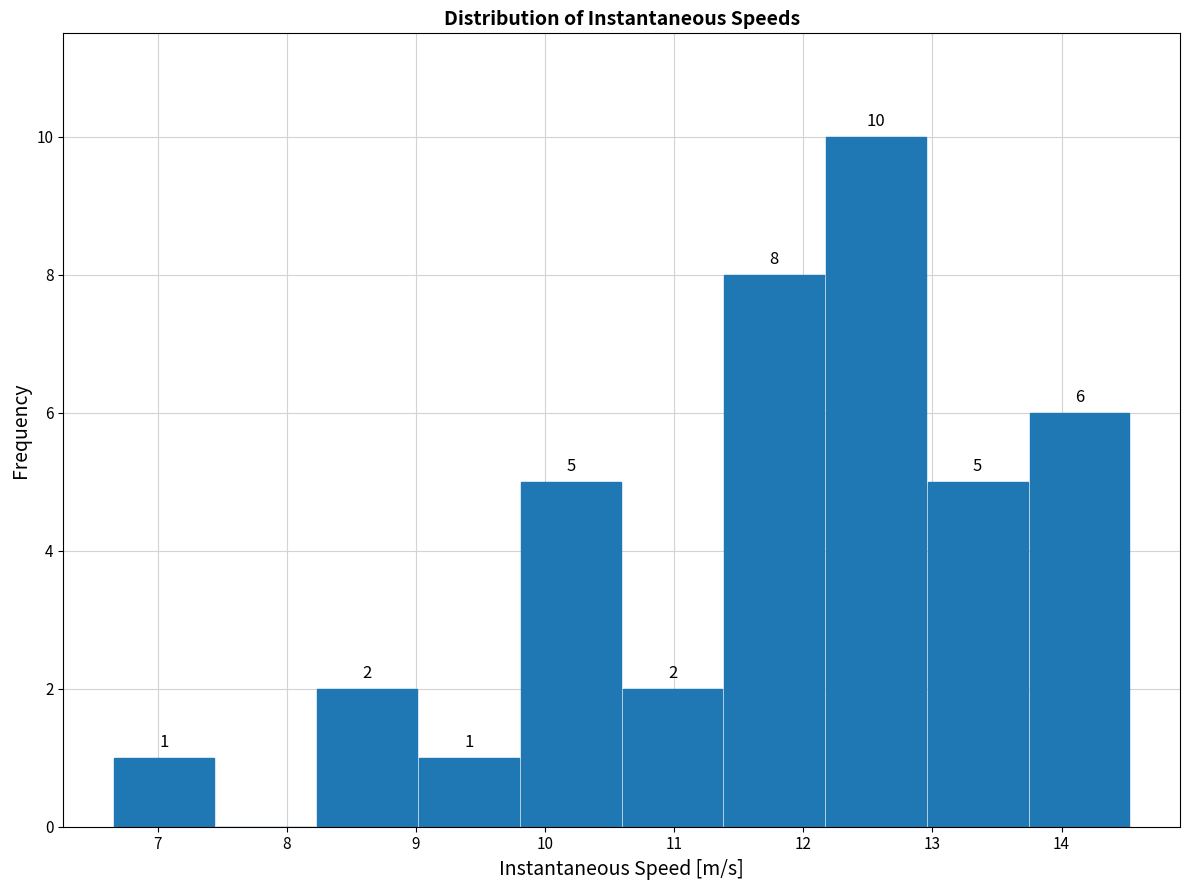

Which range on the x-axis has the tallest bar?

12.2 to 13.0